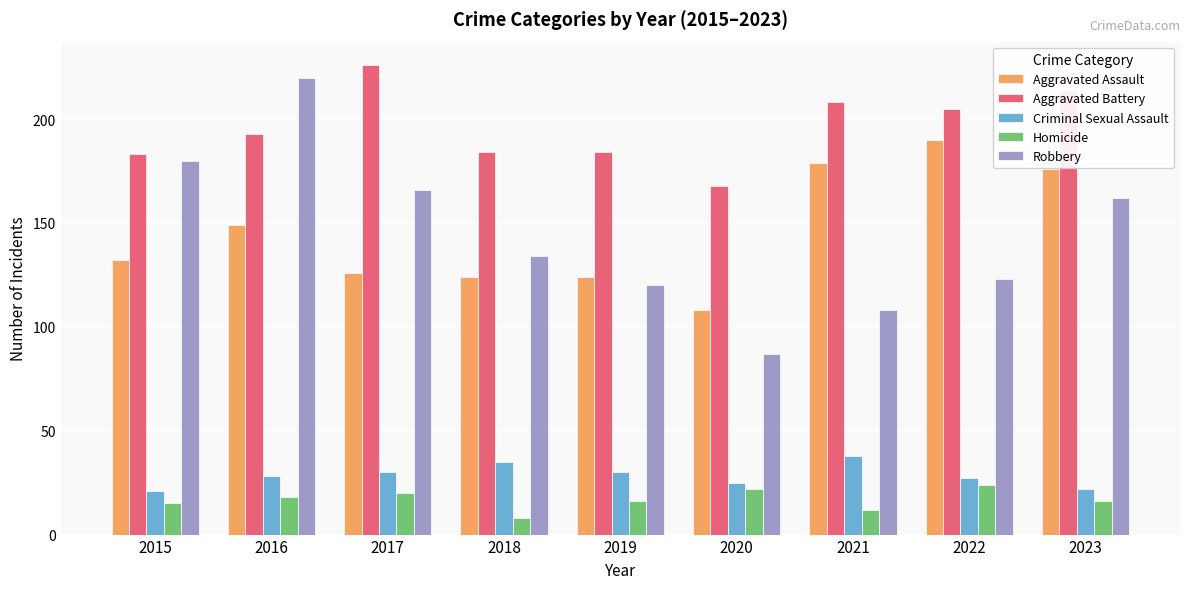

What are all the series names shown in the legend?

Aggravated Assault, Aggravated Battery, Criminal Sexual Assault, Homicide, Robbery